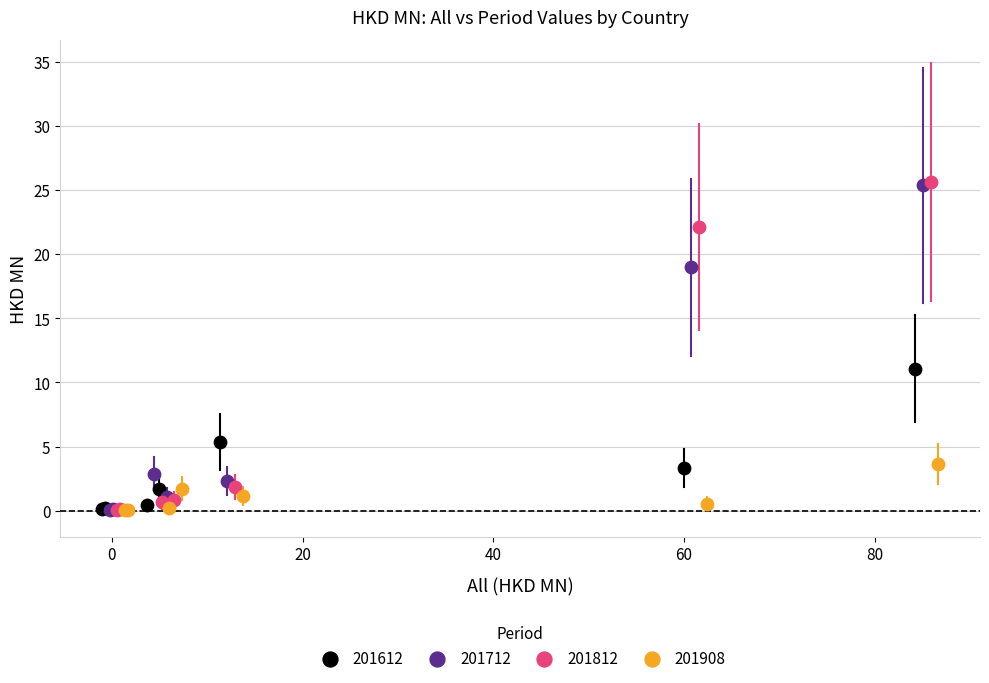

What are all the series names shown in the legend?

201612, 201712, 201812, 201908